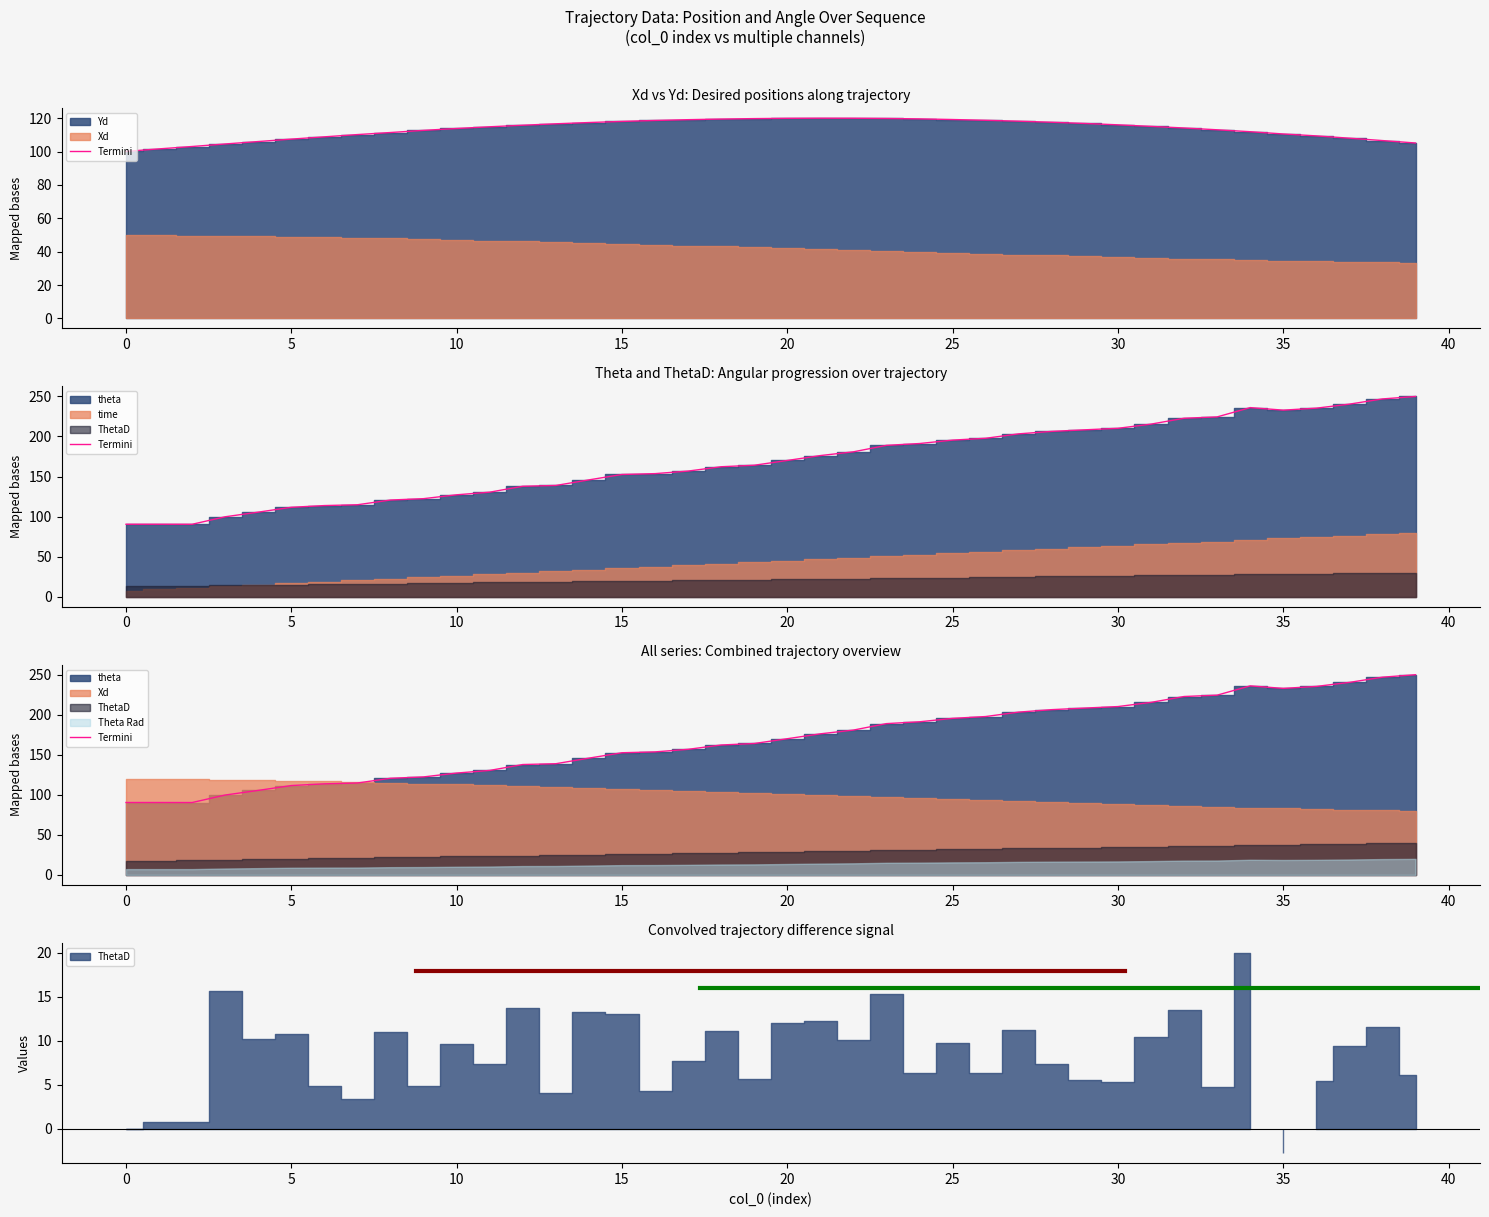

What is the label of the 15th point from the left?

14